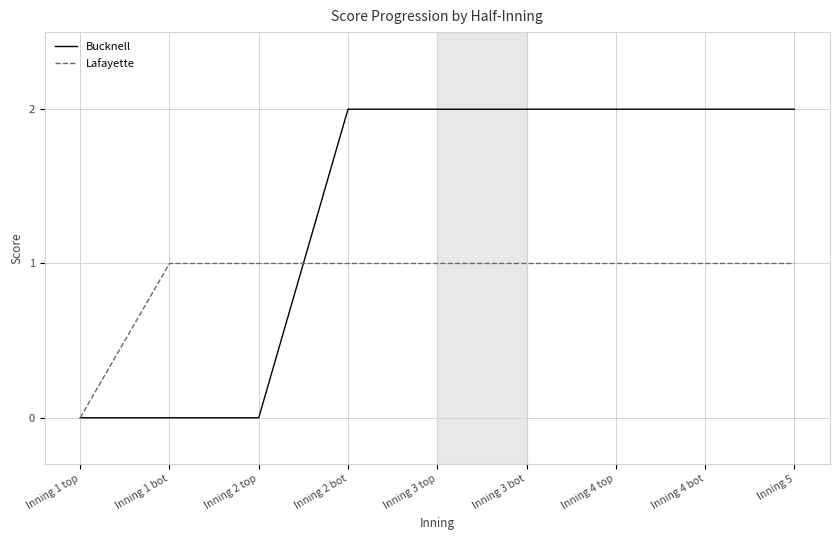

What is the maximum value for Bucknell?

2